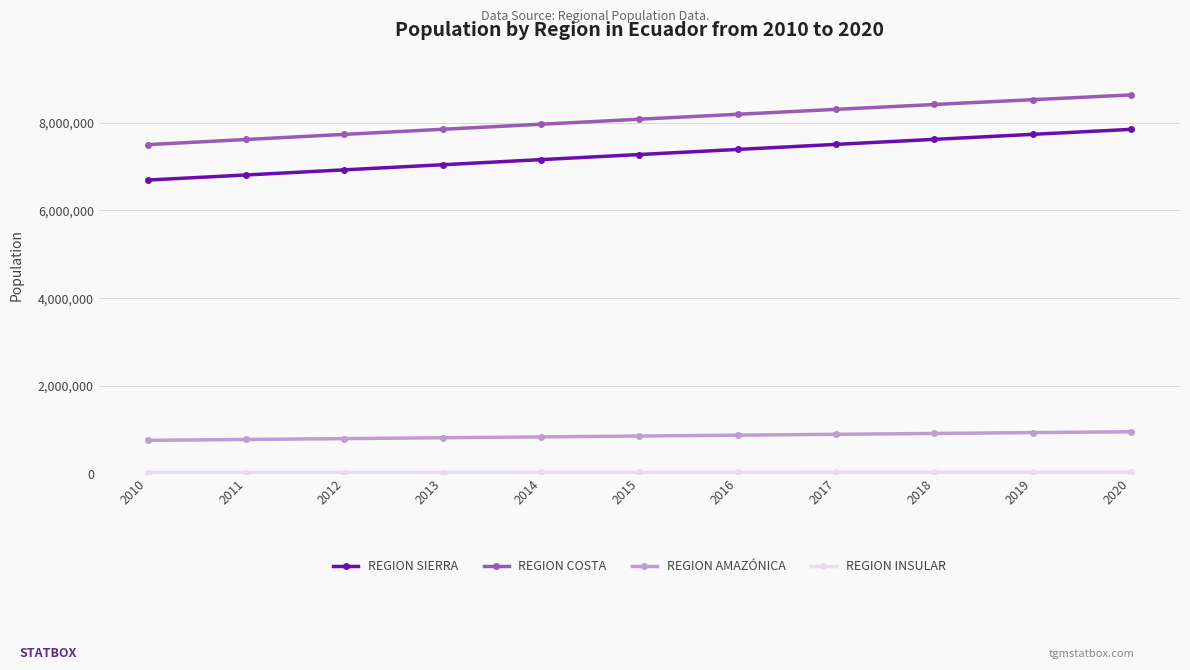

Which series has the largest range (max minus min)?

REGION SIERRA